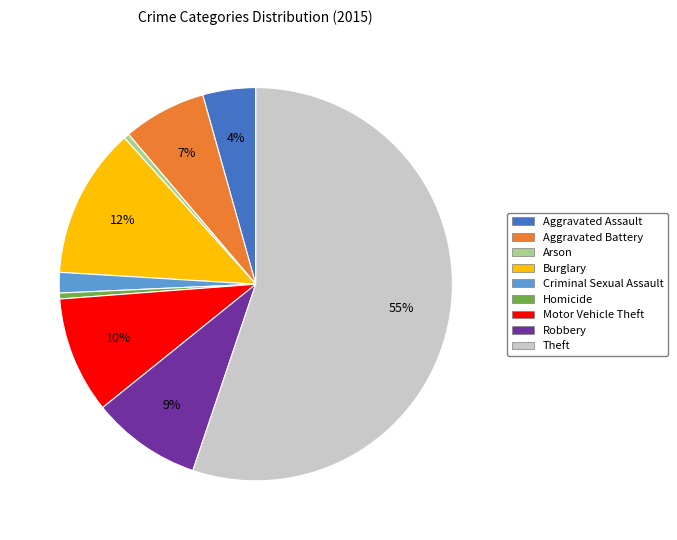

To the nearest percent, what is the average slice percentage?

11%